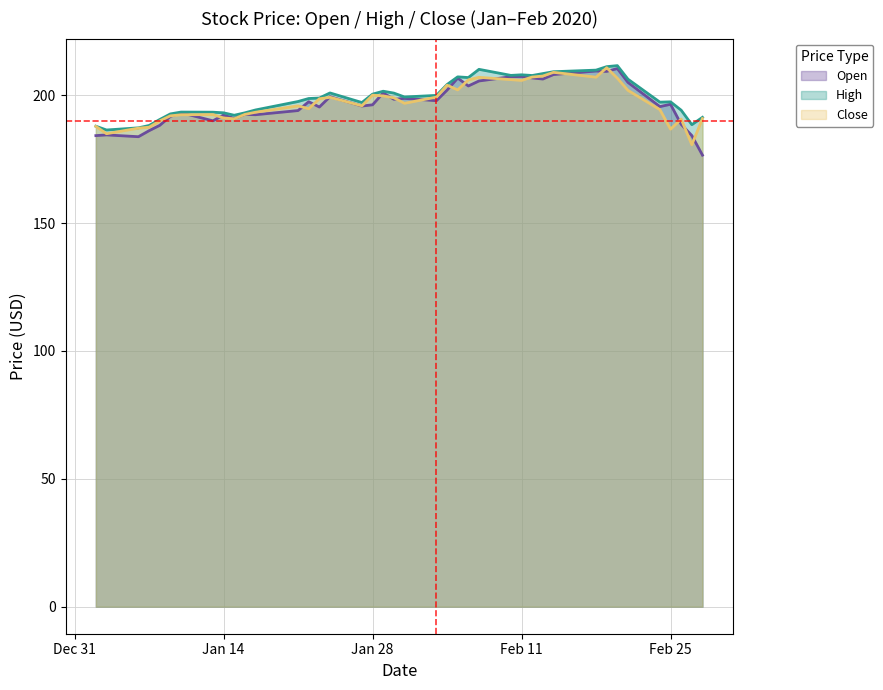

At how many categories does at least one series exceed 199?

19